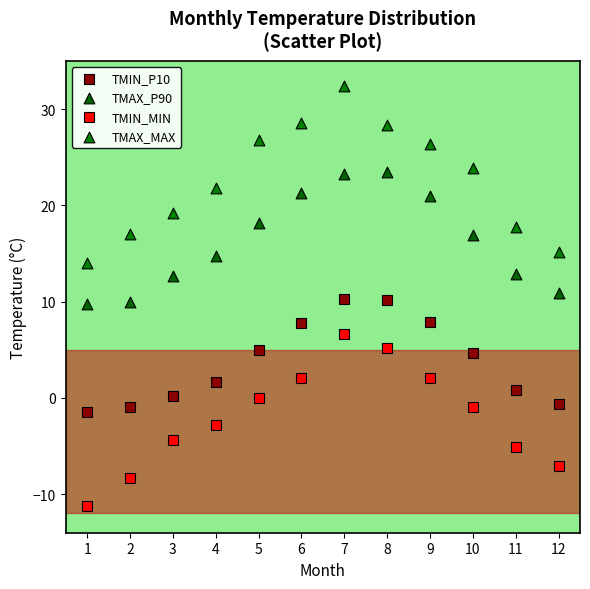

Which series contains the lowest Y value?

TMIN_MIN